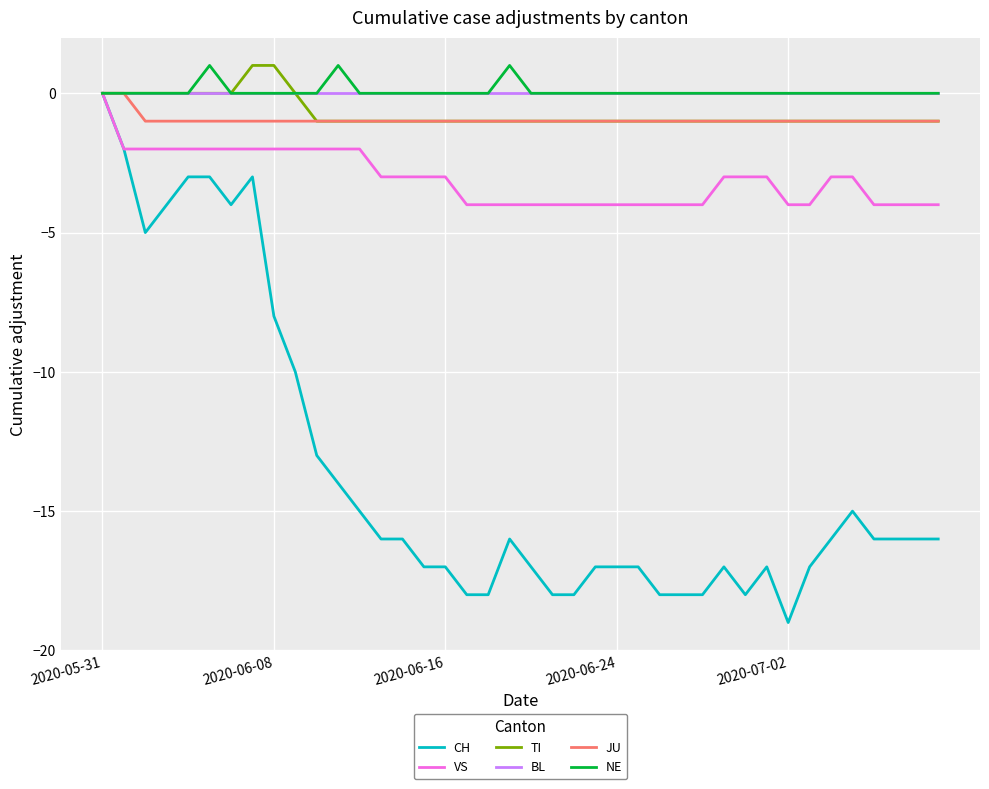

Which series has the widest spread of values?

CH